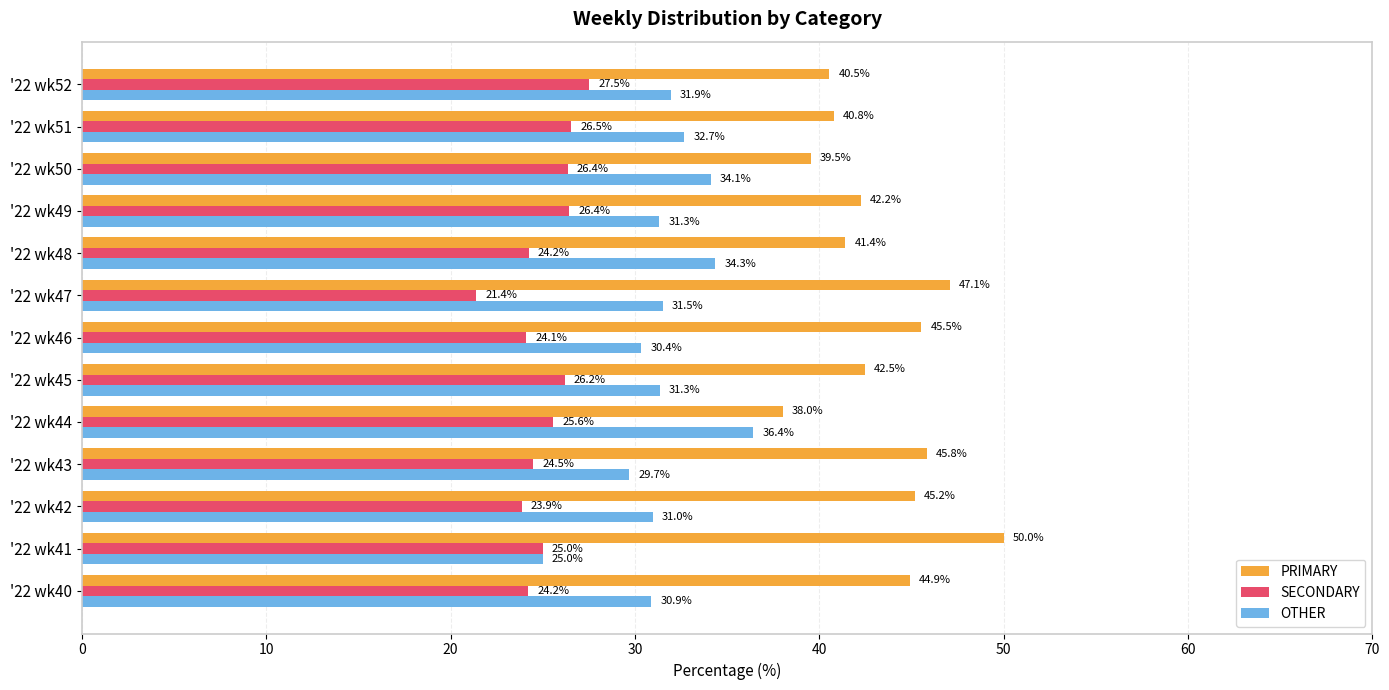

Which label corresponds to the smallest value in the chart?

'22 wk47